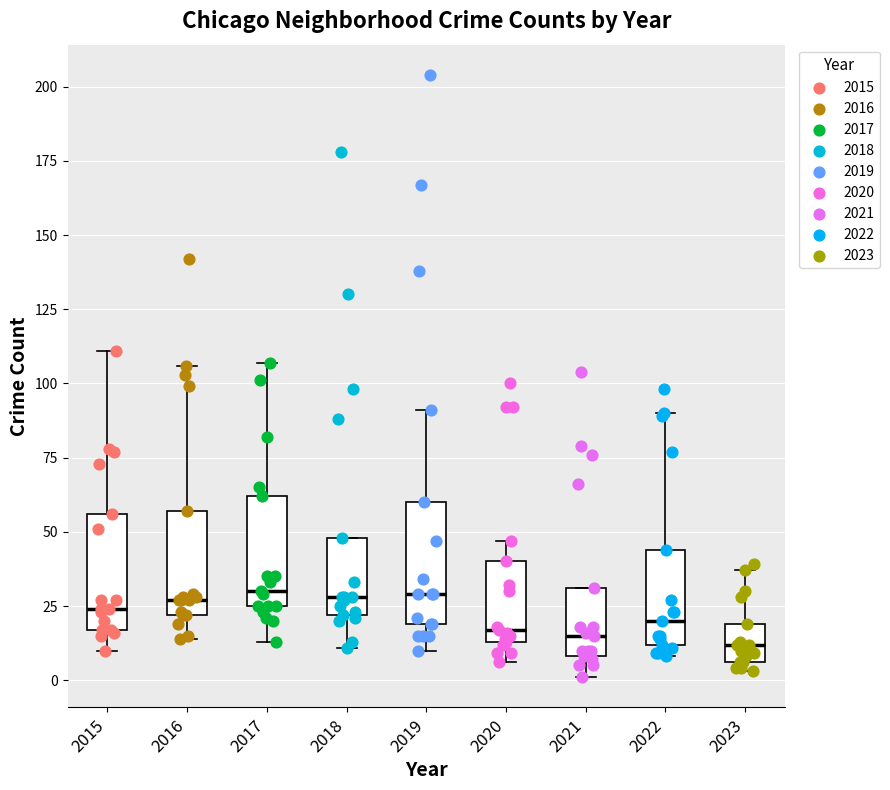

Reading left to right, read every box against the y-axis: the position of its median line, the range the box covers, and the ends of its whiskers. The values are not printed on the chart, so give them approximately, as read against the axis.

2015: median 25, box 15 to 55, whiskers 10 to 110
2016: median 25, box 20 to 55, whiskers 15 to 105
2017: median 30, box 25 to 60, whiskers 15 to 105
2018: median 30, box 20 to 50, whiskers 10 to 50
2019: median 30, box 20 to 60, whiskers 10 to 90
2020: median 15 (just above the box's lower edge), box 15 to 40, whiskers 5 to 45
2021: median 15, box 10 to 30, whiskers 0 to 30
2022: median 20, box 10 to 45, whiskers 10 (just below the box's lower edge) to 90
2023: median 10, box 5 to 20, whiskers 5 (just below the box's lower edge) to 35